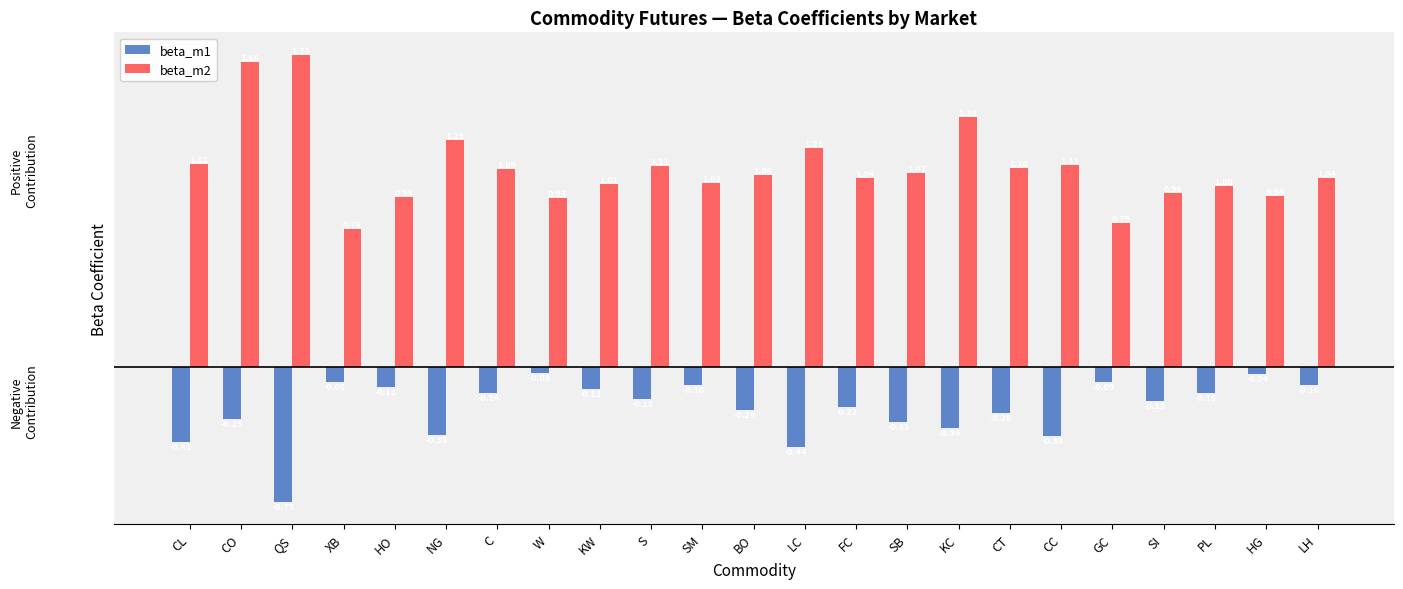

How many values in the beta_m2 series exceed 1?

16